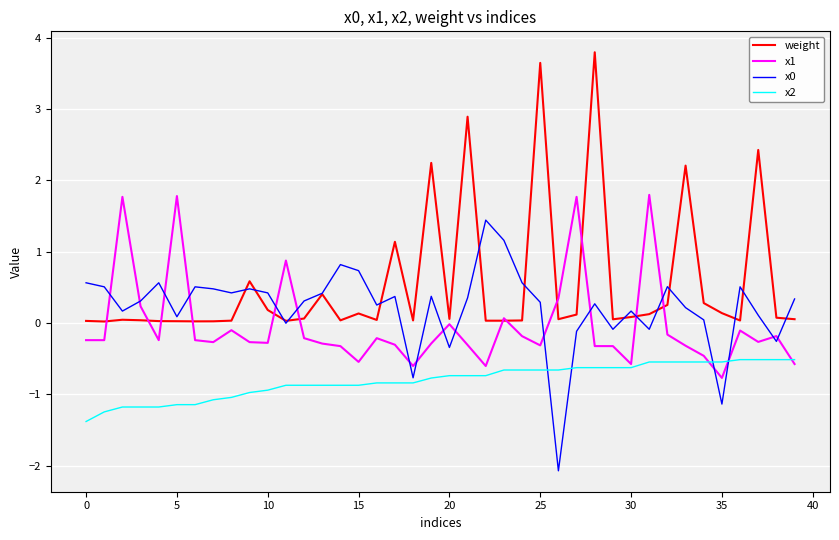

Which series has the largest range (max minus min)?

weight